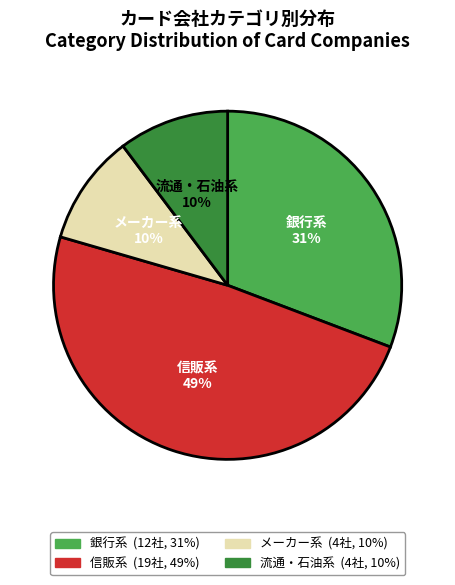

Is it true that 流通・石油系 is 10% of the pie?

True